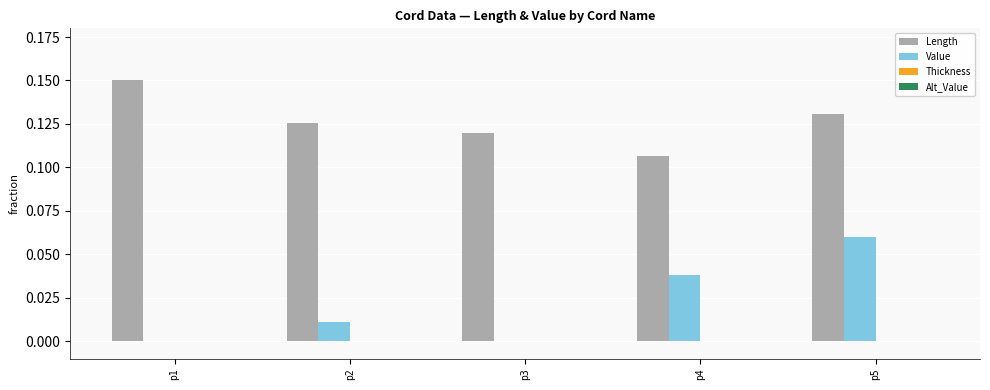

What is the sum of all Length values?

0.6